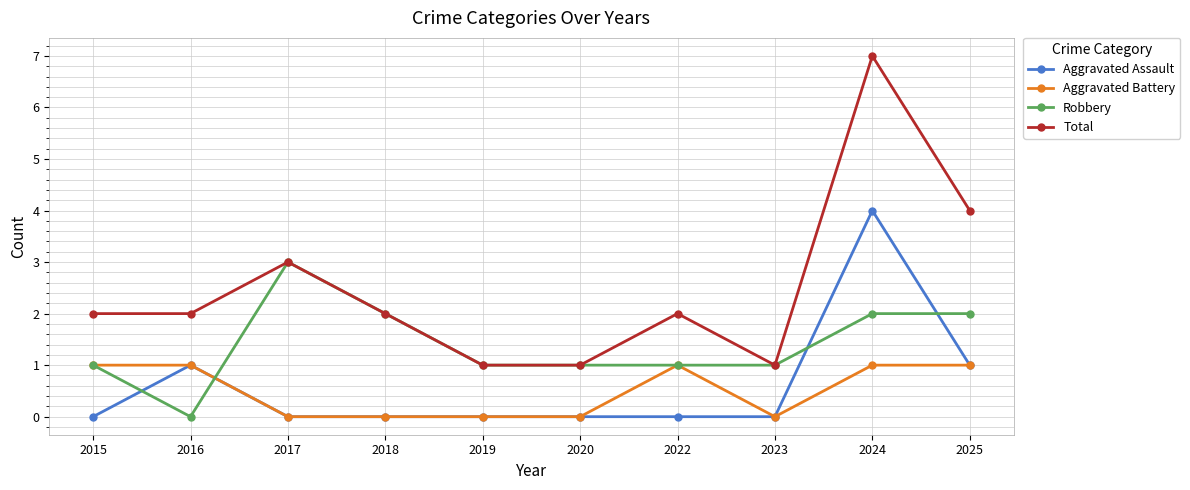

Which category has the highest value in the Total series?

2024